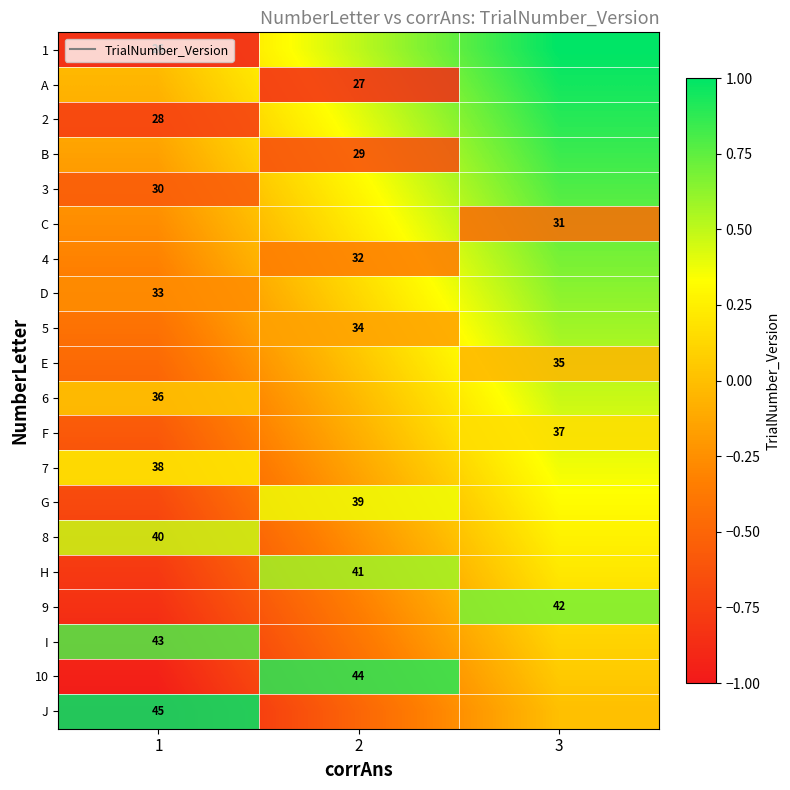

What is the total value across all series at 1?

-10.0